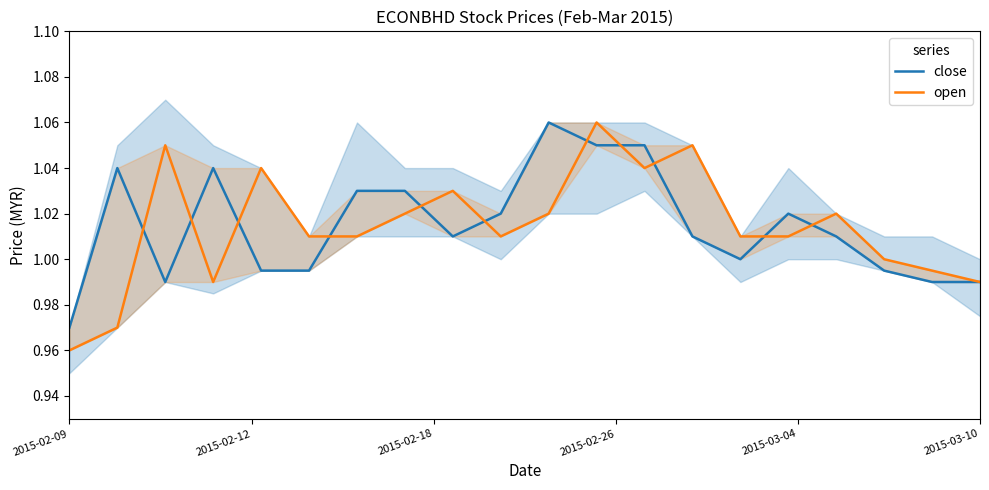

What is the difference between the second highest and second lowest values in the close series?

0.1